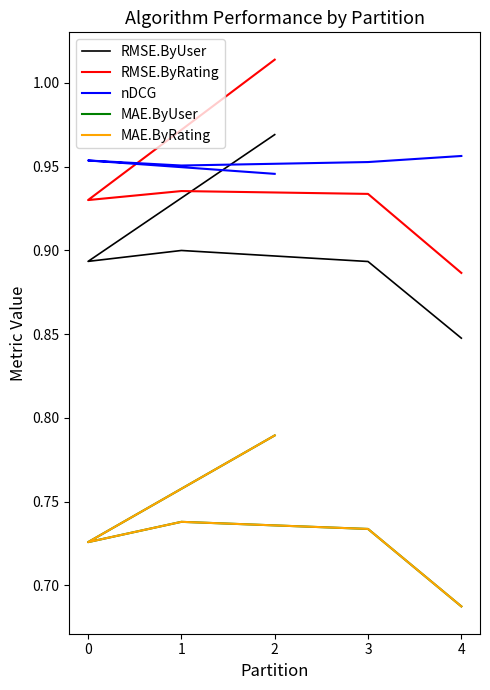

True or false: MAE.ByRating has more than 1 points higher than both neighbors.

False